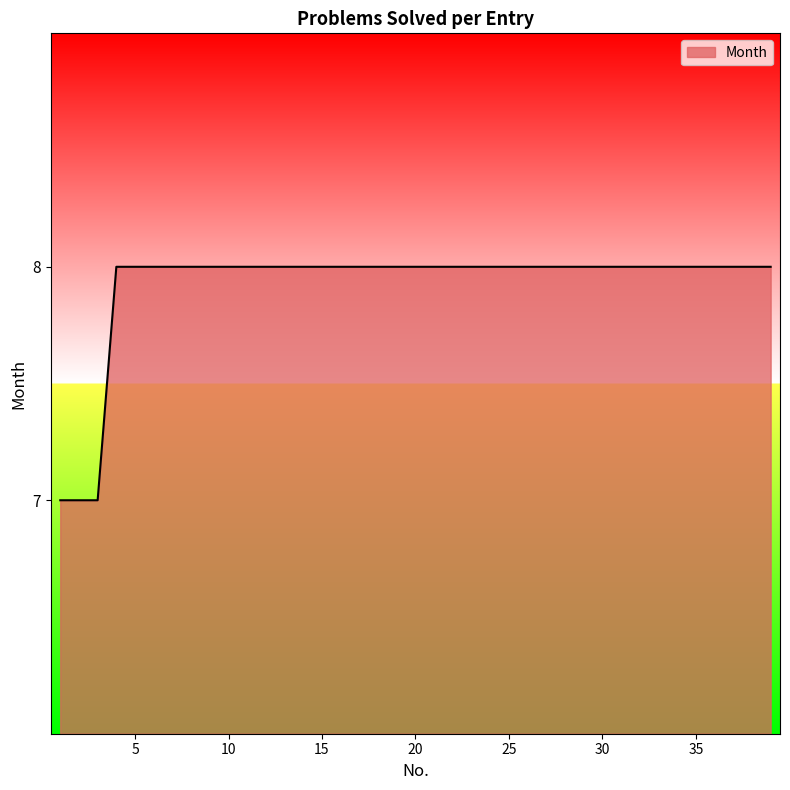

What is the smallest value displayed?

7